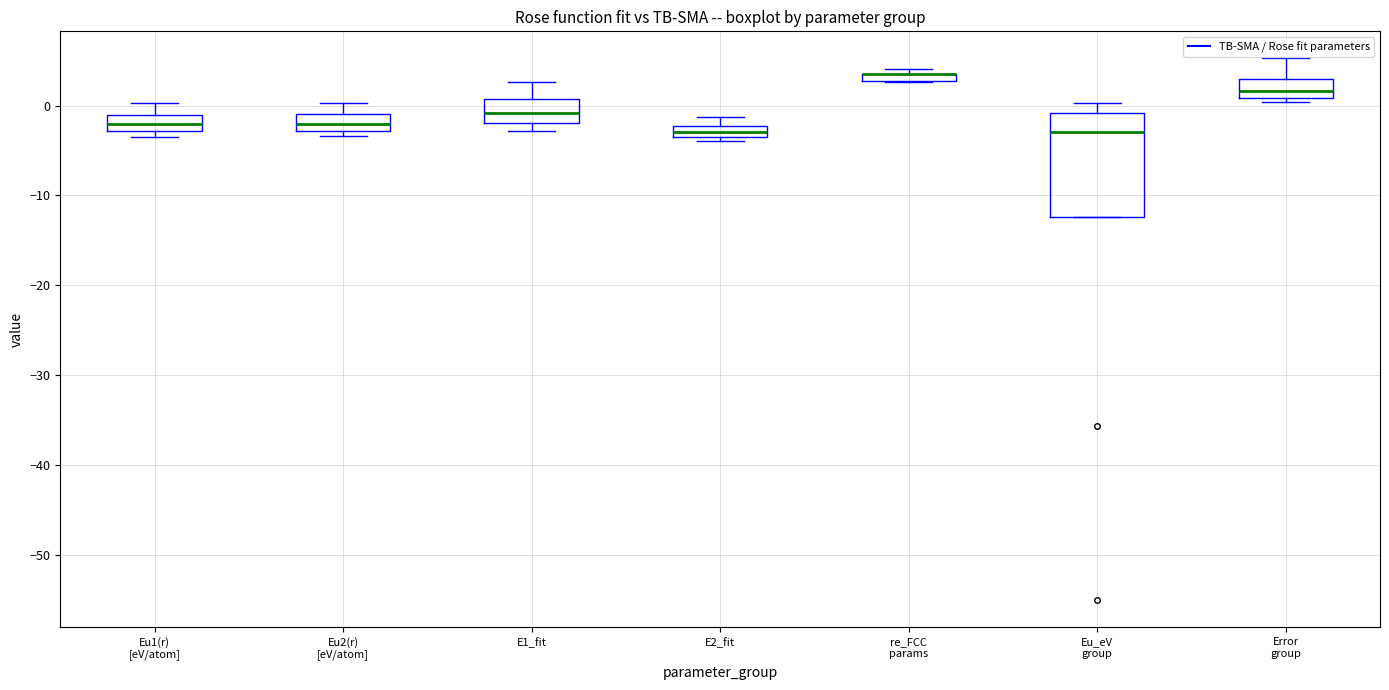

Comparing the boxes themselves (not the whiskers), which one is the tallest?

Eu_eV group